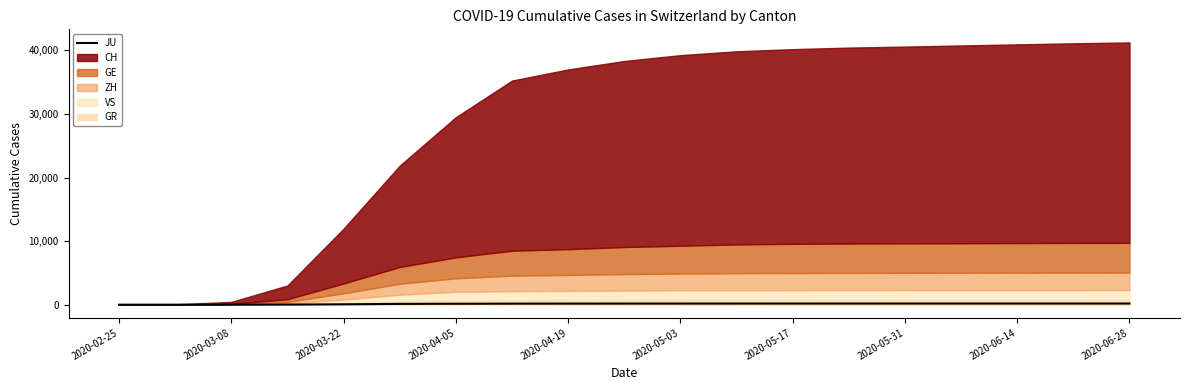

What is the sum of all values?

2509